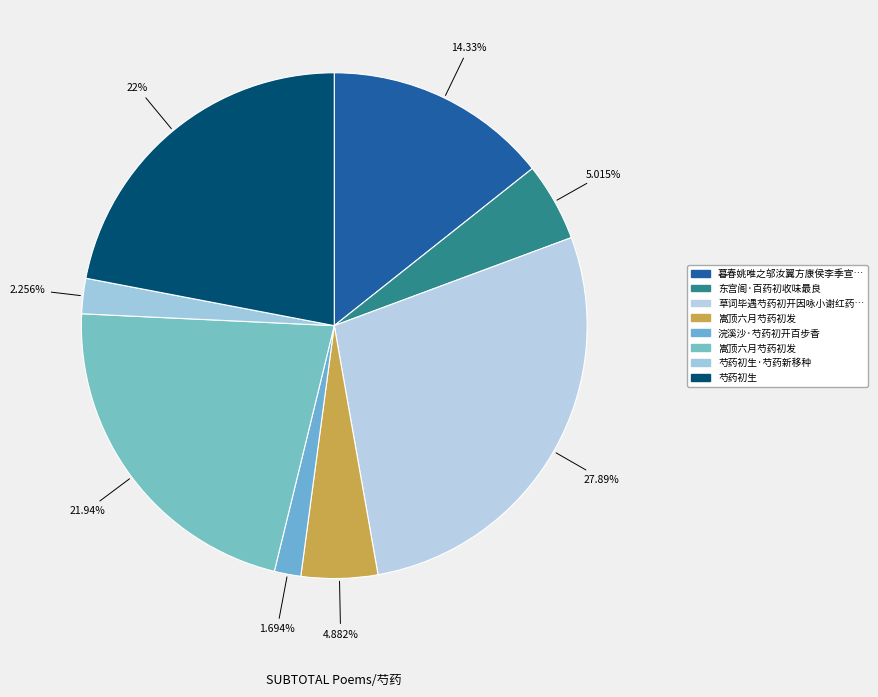

Rank the categories by value from highest to lowest.

草词毕遇芍药初开因咏小谢红药当阶翻诗以为一句未尽其状偶成十六韵, 芍药初生, 嵩顶六月芍药初发, 暮春姚唯之邬汝翼方康侯李季宣陈季迪诸子见过属芍药初开, 东宫阁·百药初收味最良, 嵩顶六月芍药初发, 芍药初生·芍药新移种, 浣溪沙·芍药初开百步香